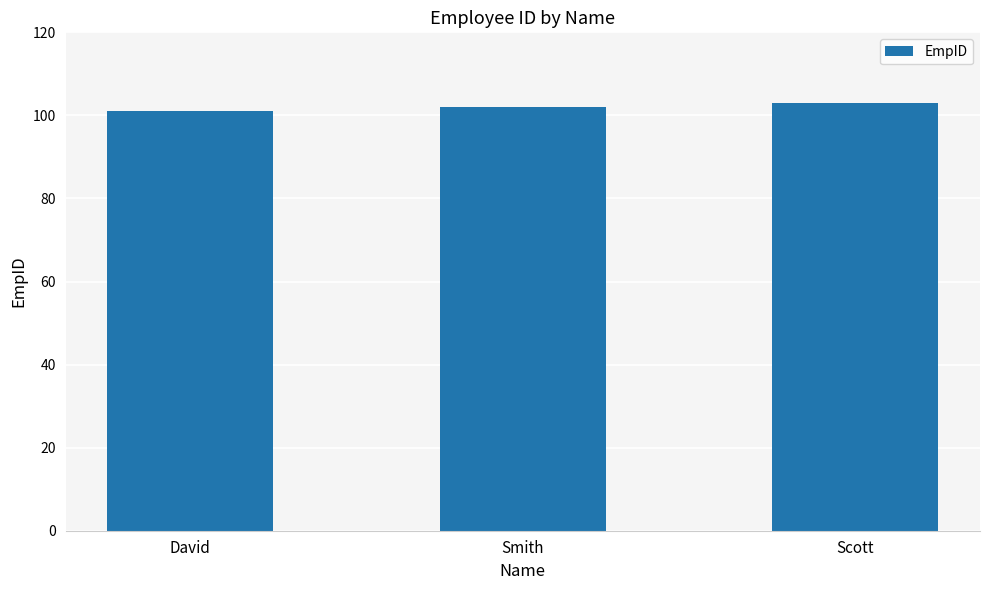

Which label corresponds to the largest value in the chart?

Scott